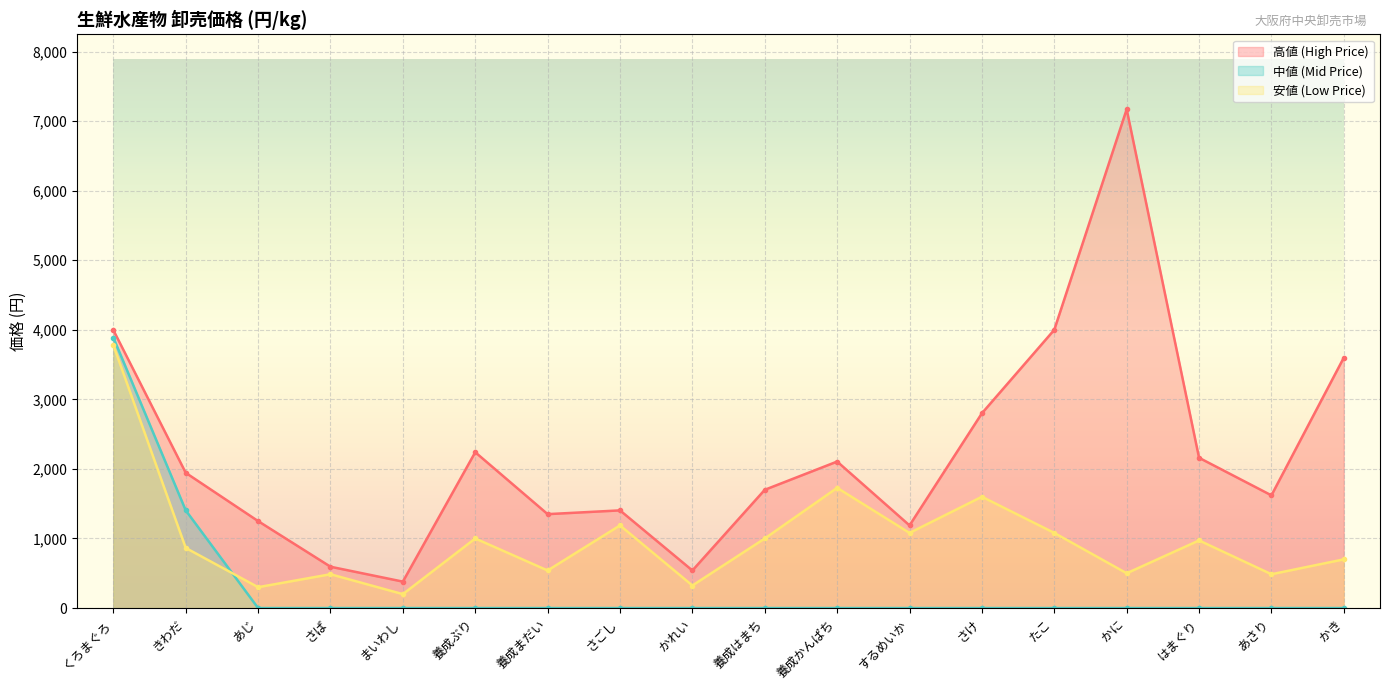

Which category has the highest value across all series?

かに